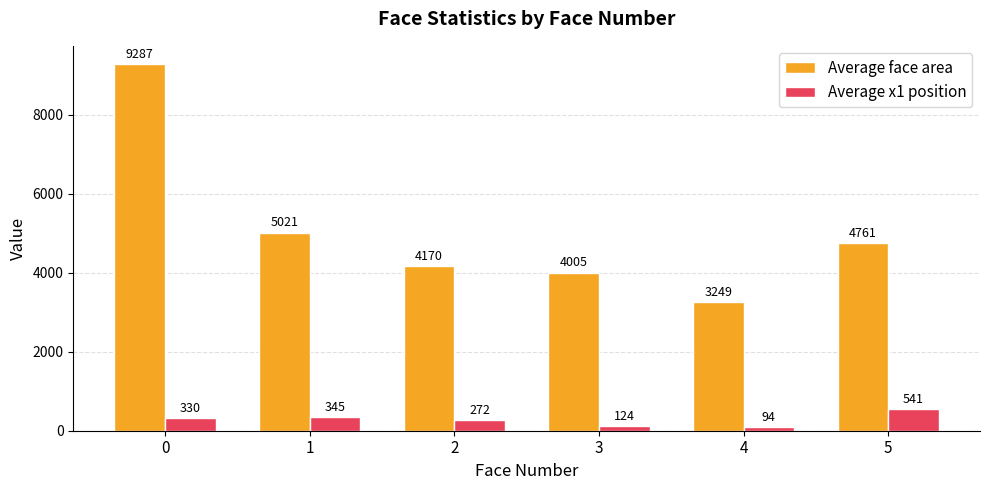

The Average face area series shows 4005 at 3. True or false?

True